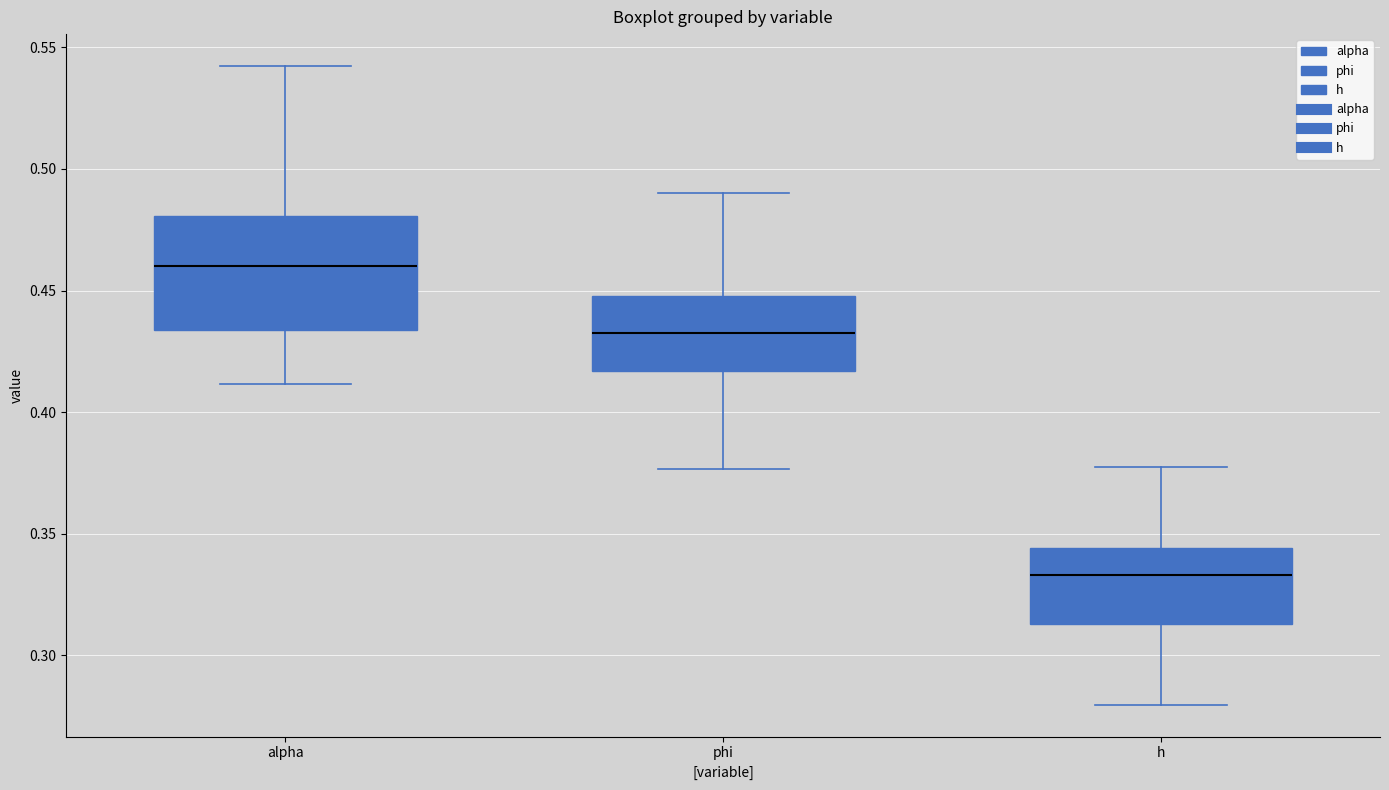

Reading left to right, read every box against the y-axis: the position of its median line, the range the box covers, and the ends of its whiskers. The values are not printed on the chart, so give them approximately, as read against the axis.

alpha: median 0.460, box 0.435 to 0.480, whiskers 0.410 to 0.540
phi: median 0.435, box 0.415 to 0.450, whiskers 0.375 to 0.490
h: median 0.335, box 0.315 to 0.345, whiskers 0.280 to 0.375